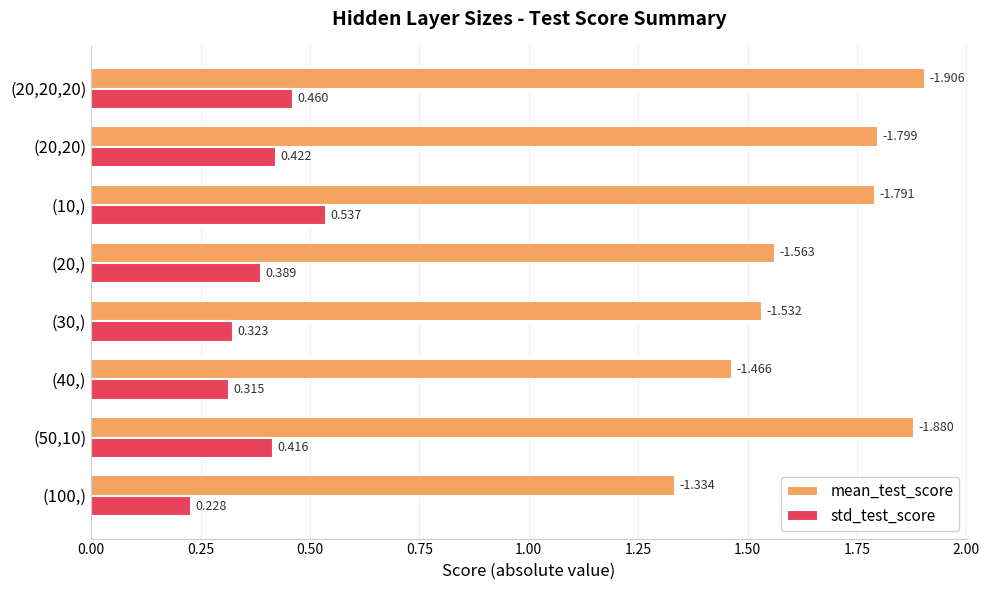

Rank the series by their maximum value, from highest to lowest.

mean_test_score, std_test_score